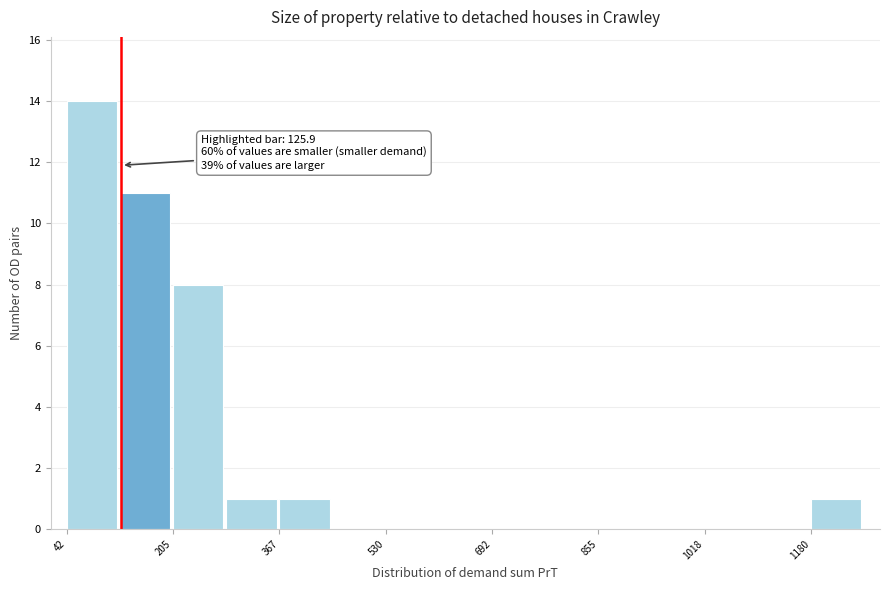

Over which range of the x-axis is the bar tallest?

40 to 120